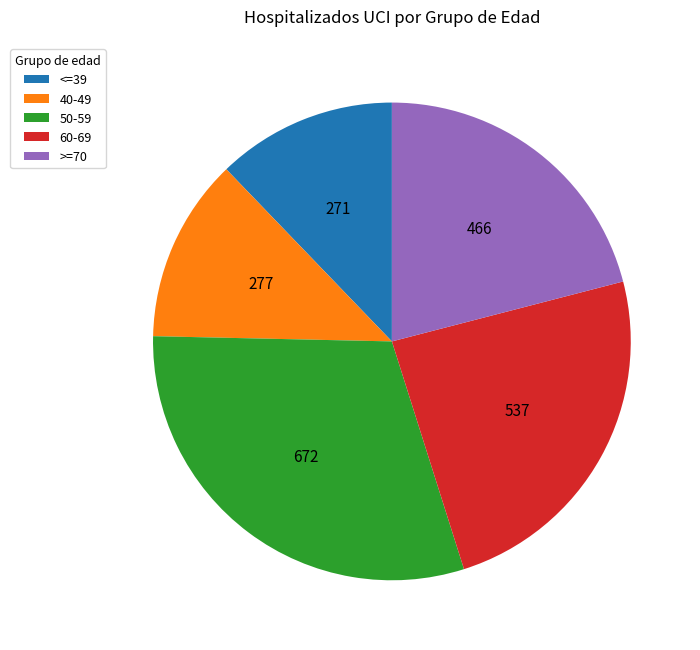

Which category has the biggest portion of the pie?

50-59